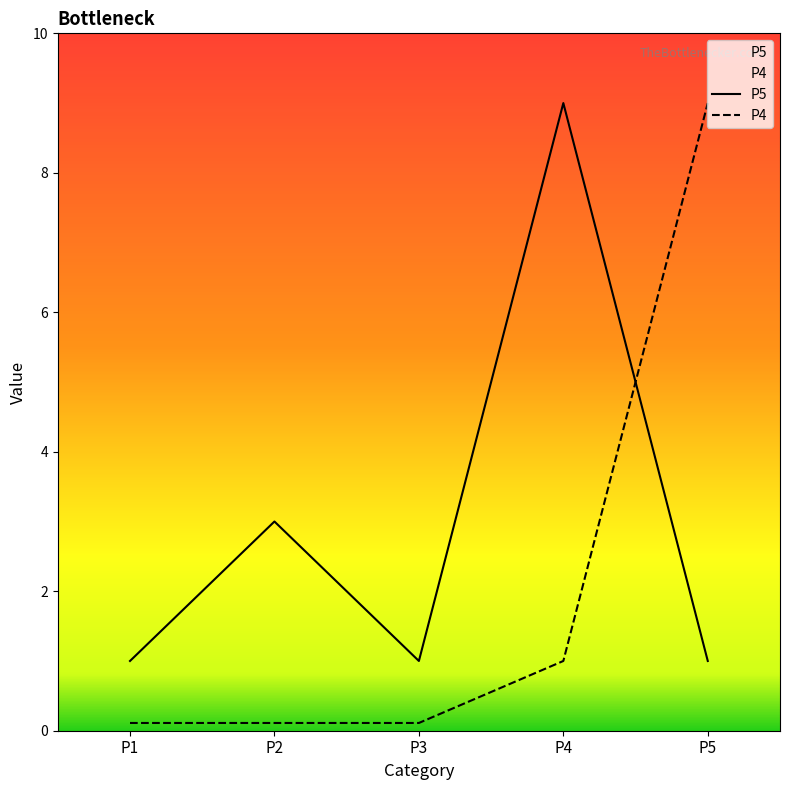

List the series in order of their peak value, lowest first.

P5, P4